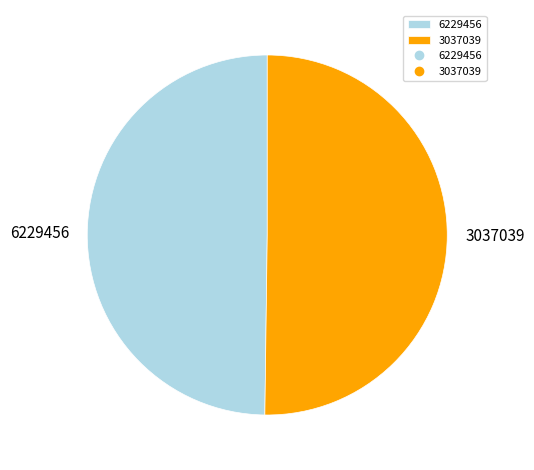

What is the ratio of the value at 3037039 to the value at 6229456?

1.0